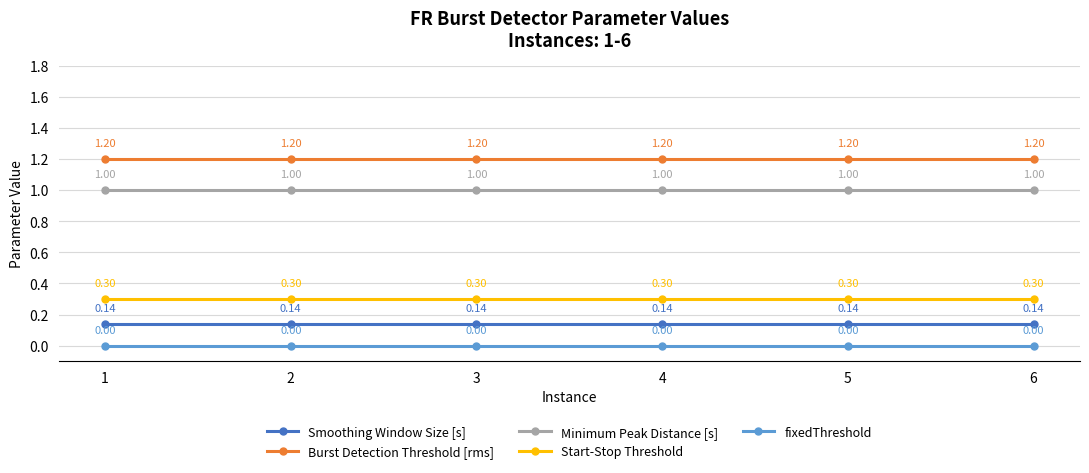

How many distinct data groups are displayed?

5